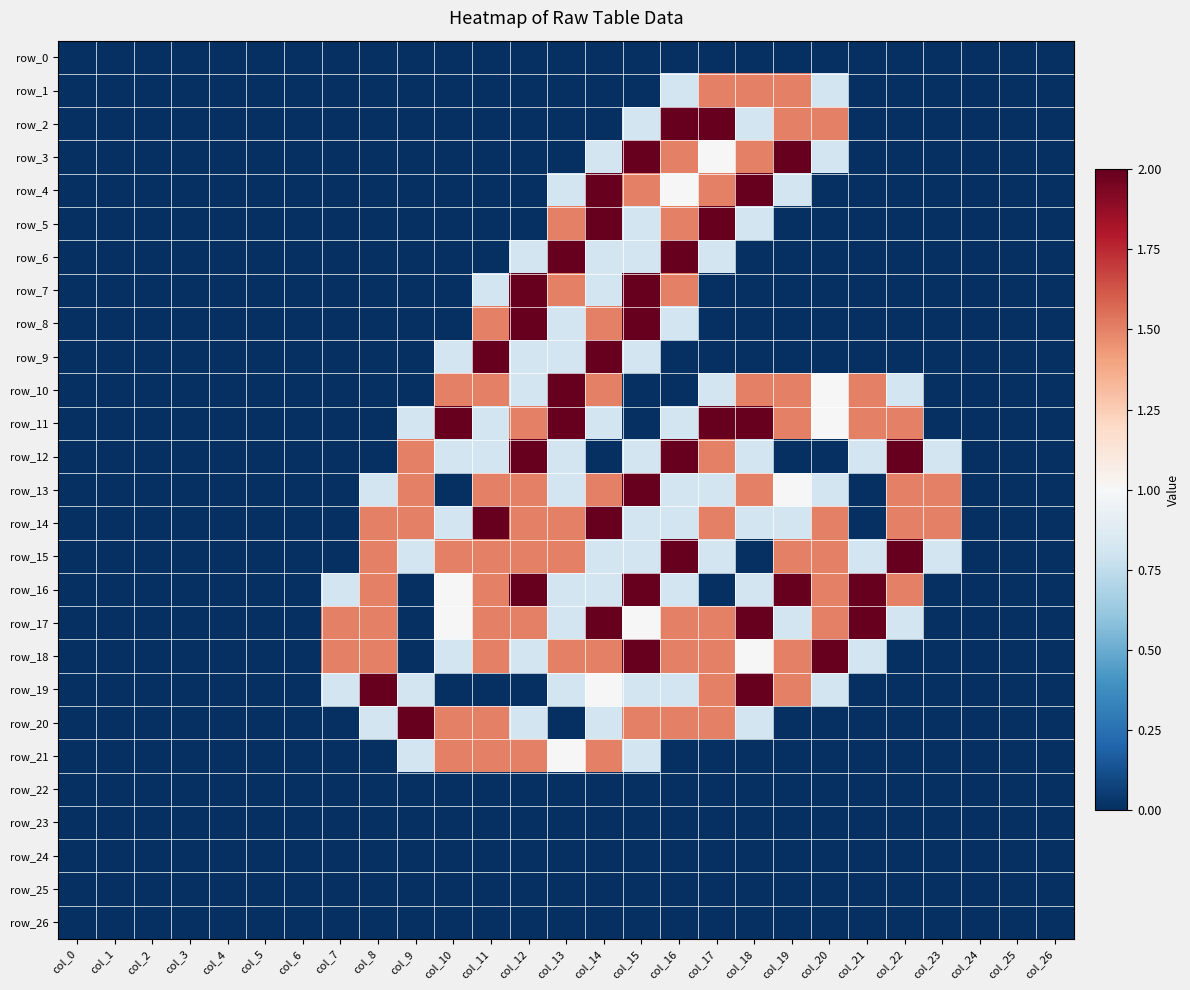

What is the highest value of the row_19 series?

2.0